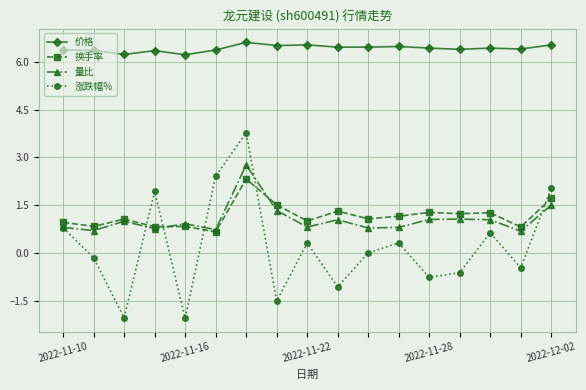

Rank the series by their maximum value, from highest to lowest.

价格, 涨跌幅%, 量比, 换手率